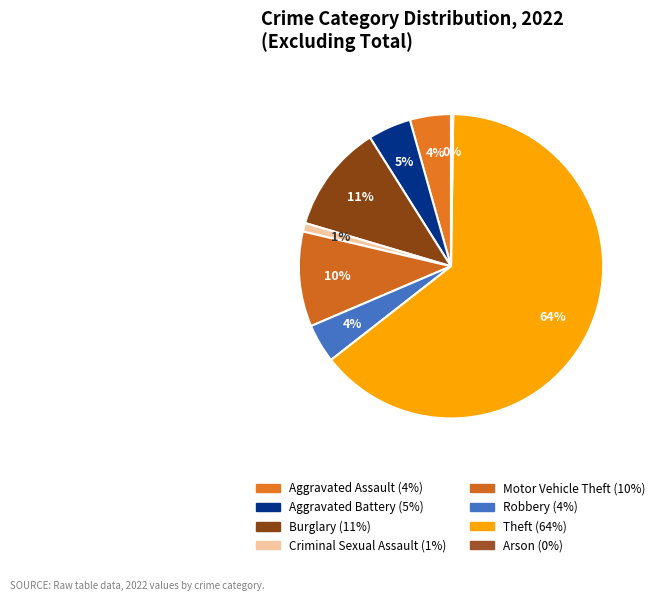

Combined, what portion of the pie is Aggravated Assault and Motor Vehicle Theft?

14.4%